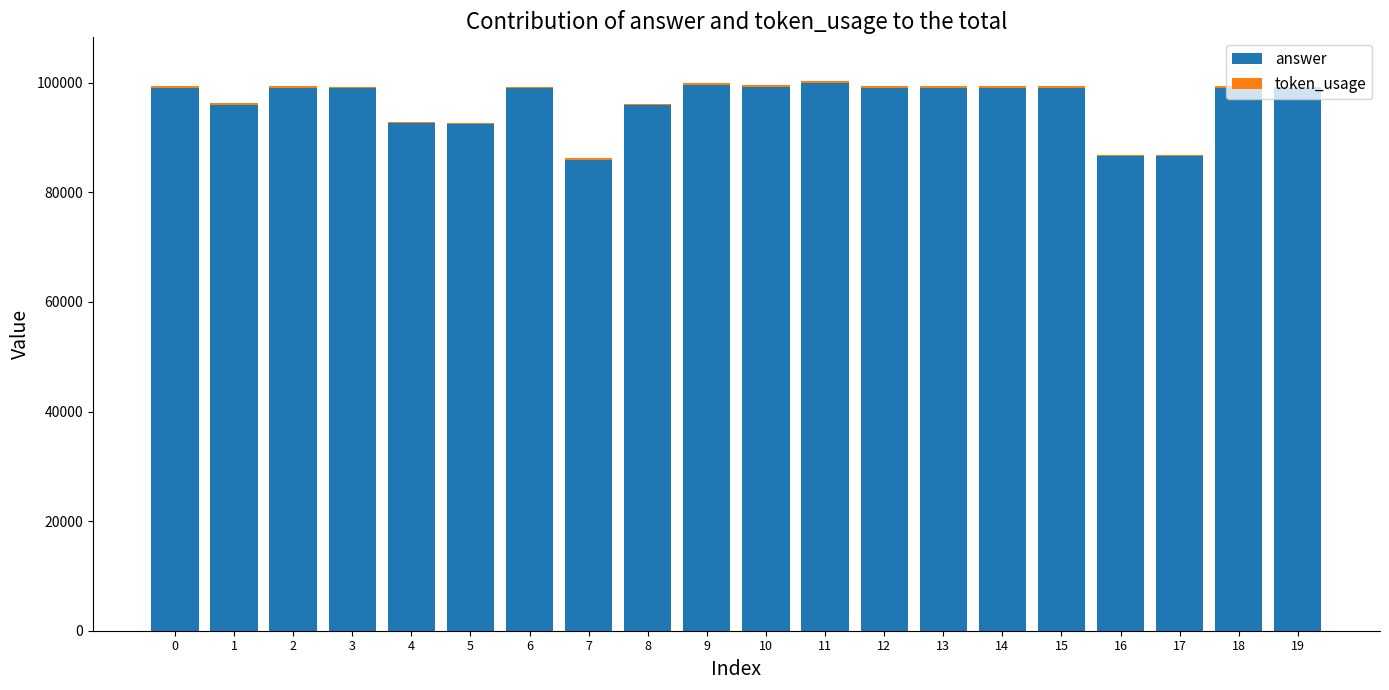

Is it true that answer equals 86615.4 at 17?

True